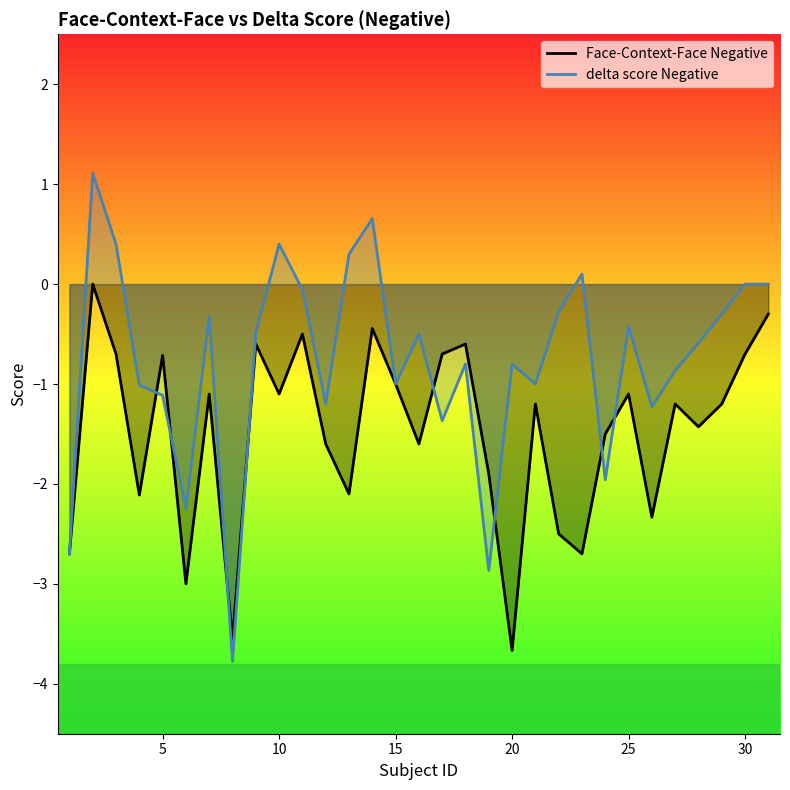

List the series in order of their overall mean, highest first.

delta score Negative, Face-Context-Face Negative